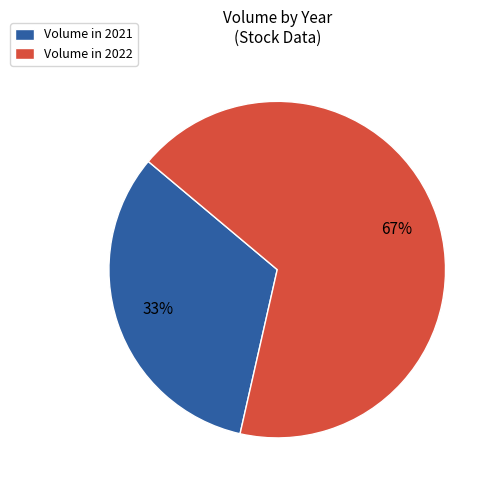

The Volume in 2022 slice represents 81% of the pie. True or false?

False